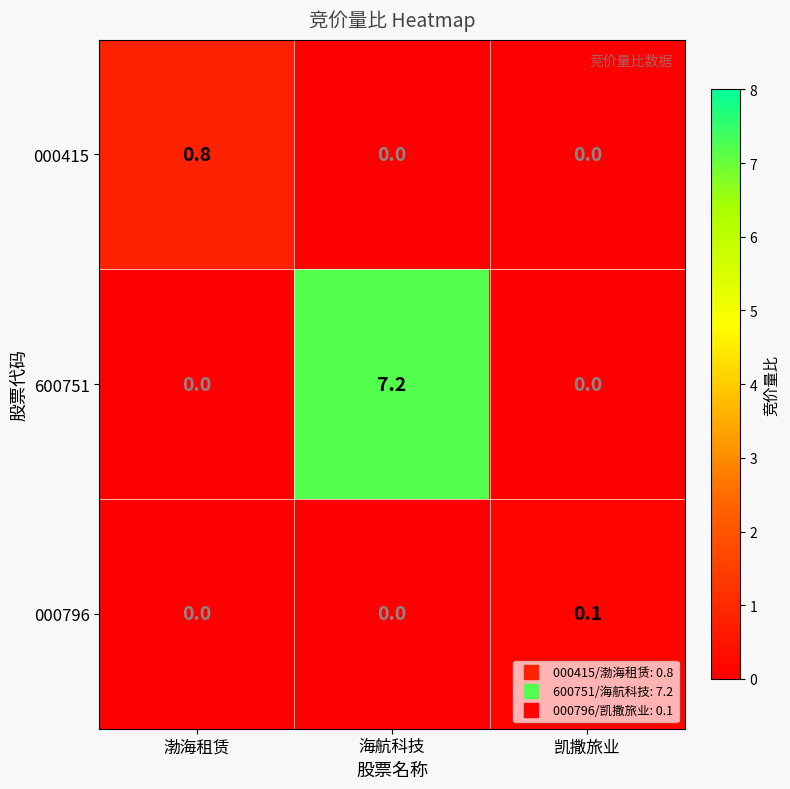

Which series has the widest spread of values?

600751